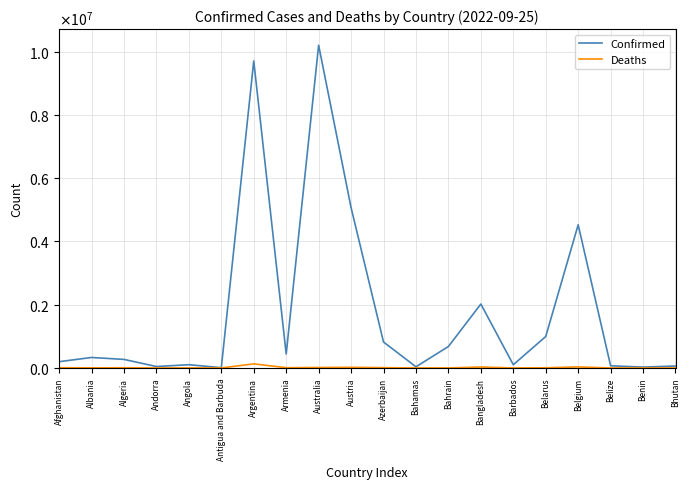

What is the value of the Confirmed point at the 13th from the left?

678280